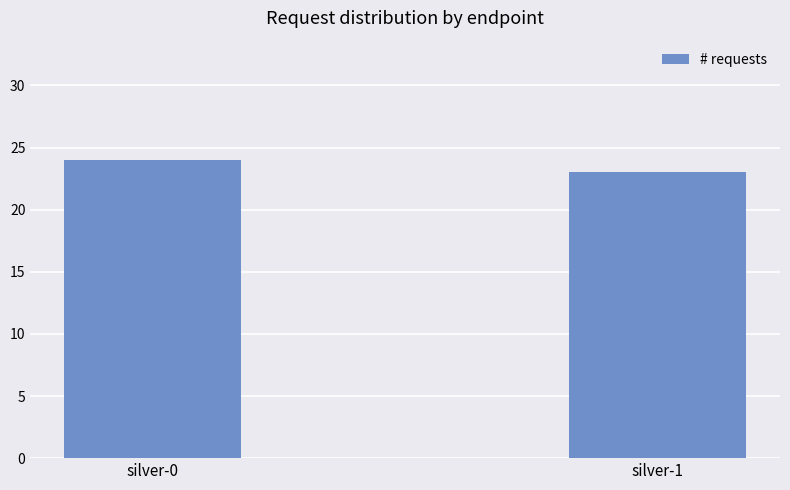

How many categories are shown in the chart?

2